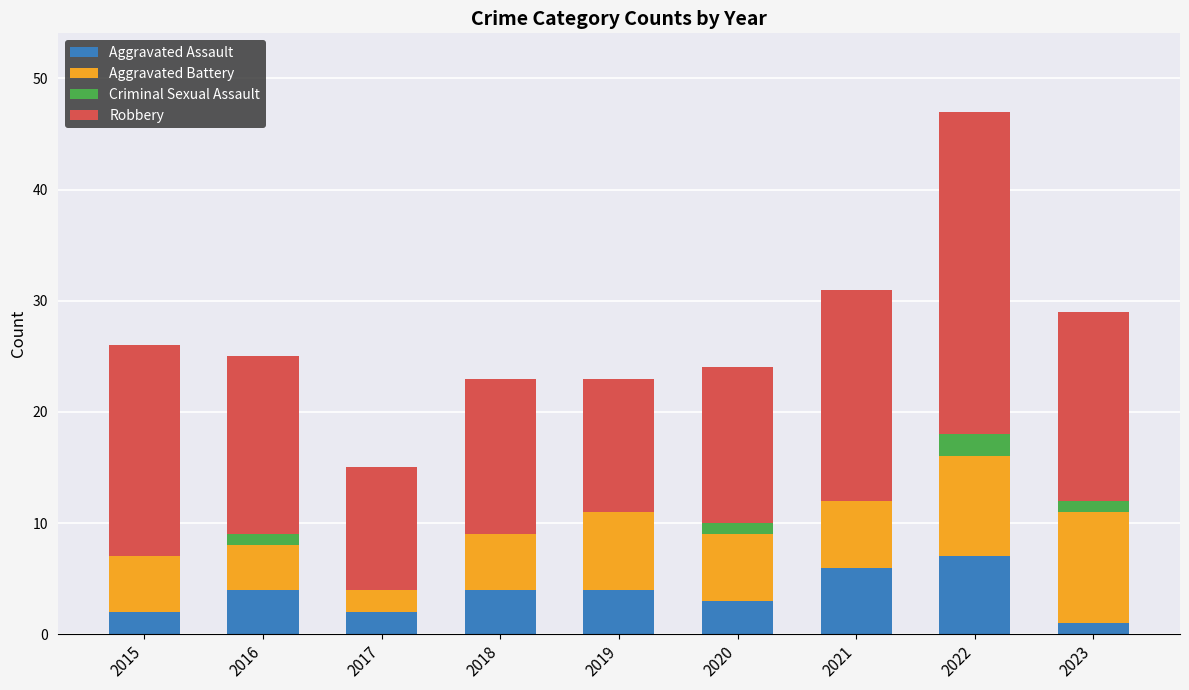

The Aggravated Assault series shows 2 at 2017. True or false?

True